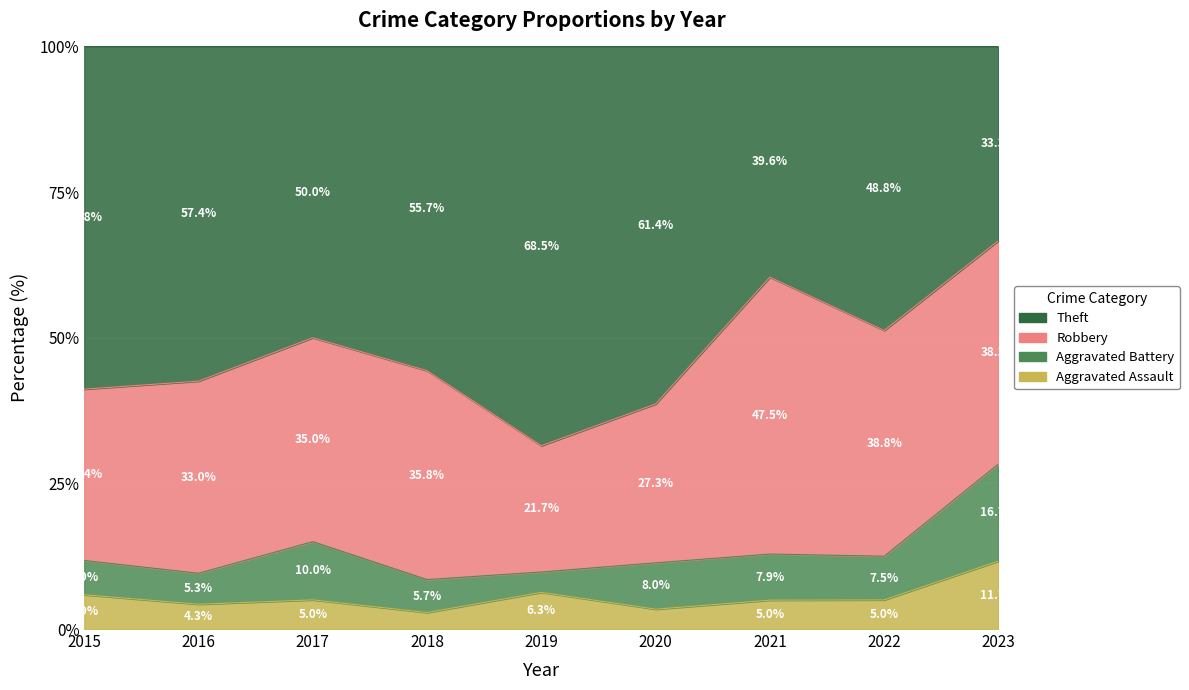

True or false: Aggravated Battery has a value of 4 at 2022.

False